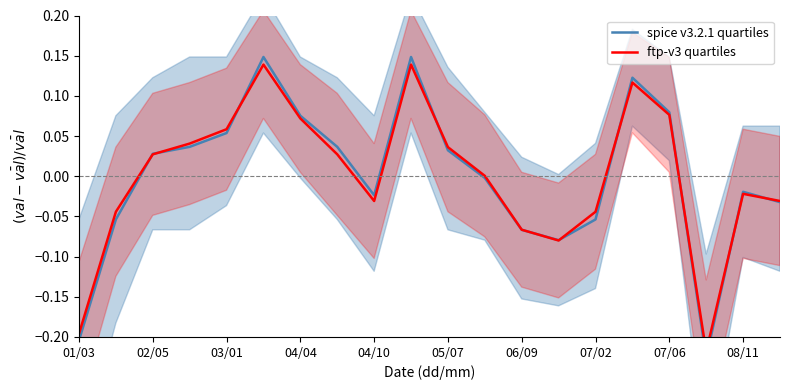

At 04/04, list the series in order from smallest to largest.

ftp-v3 quartiles, spice v3.2.1 quartiles